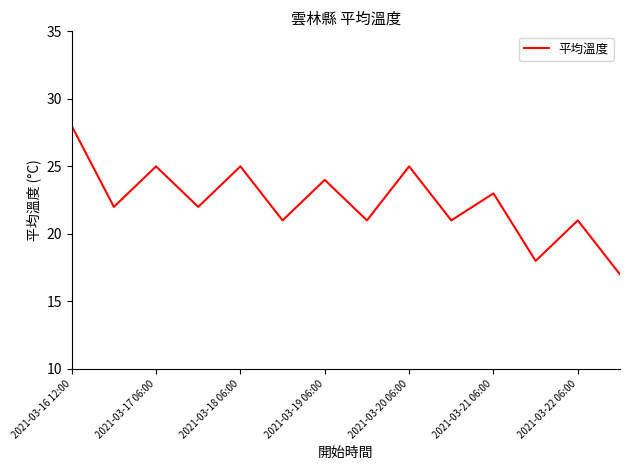

What is the greatest value displayed?

28